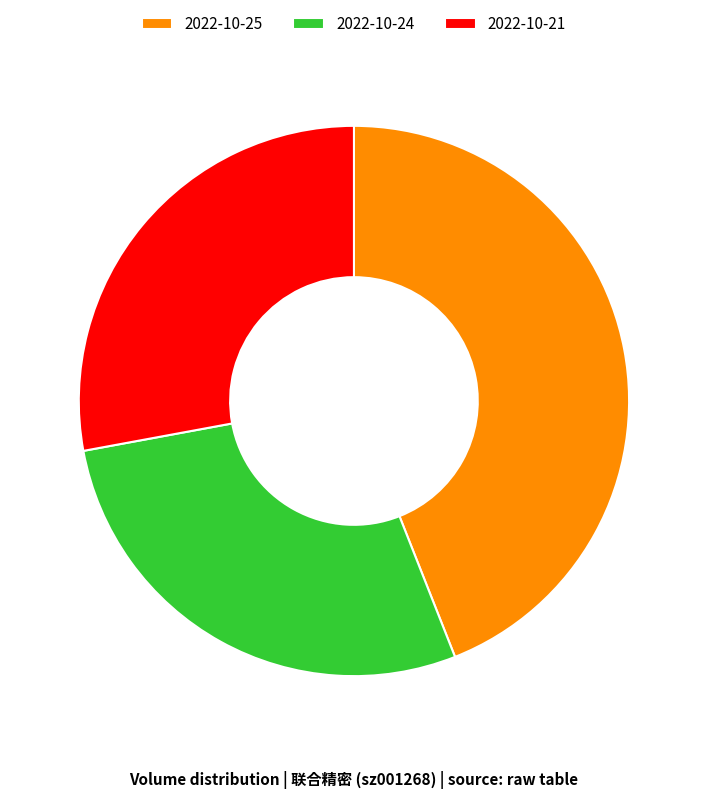

What is the ratio of the value at 2022-10-24 to the value at 2022-10-25?

0.6